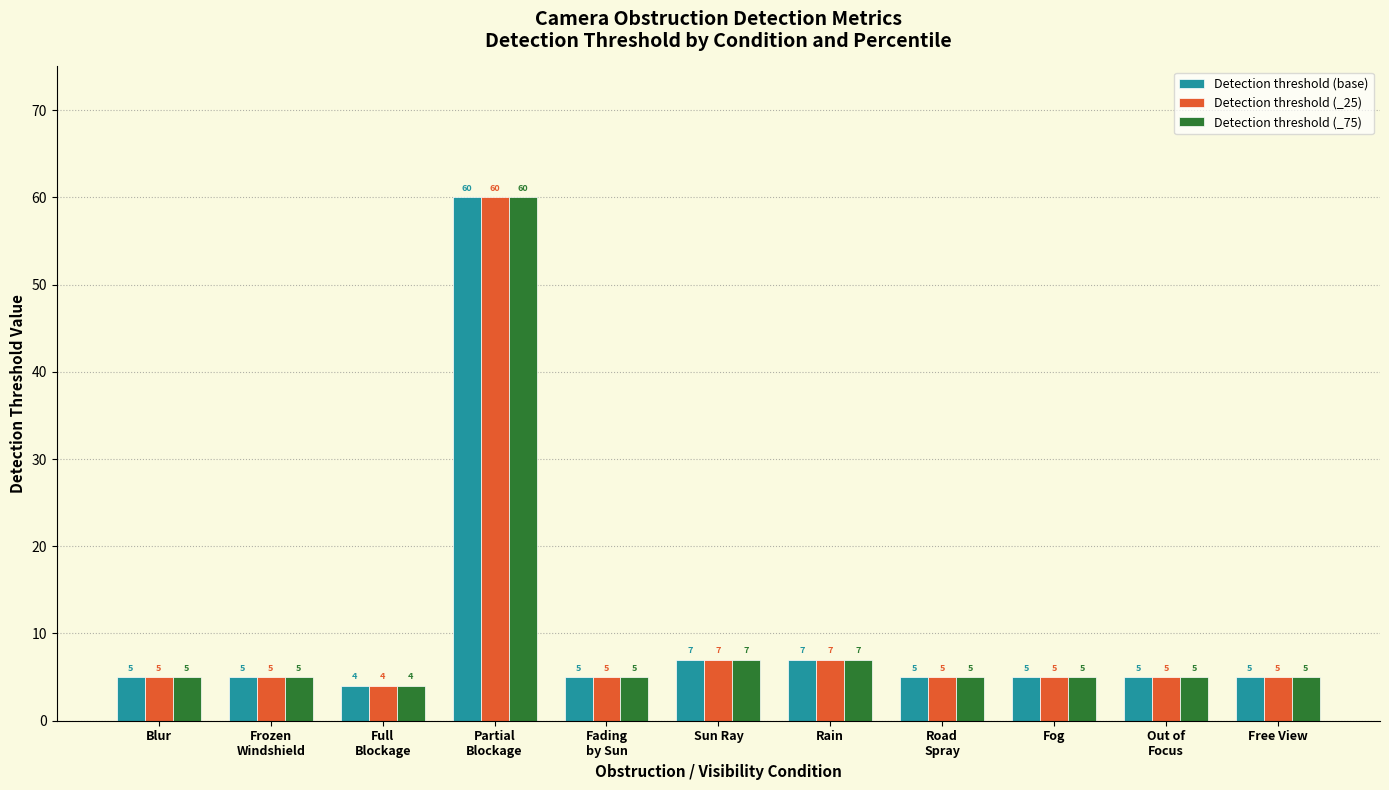

What is the difference between the maximum and minimum values in the Detection threshold (_75) series?

56